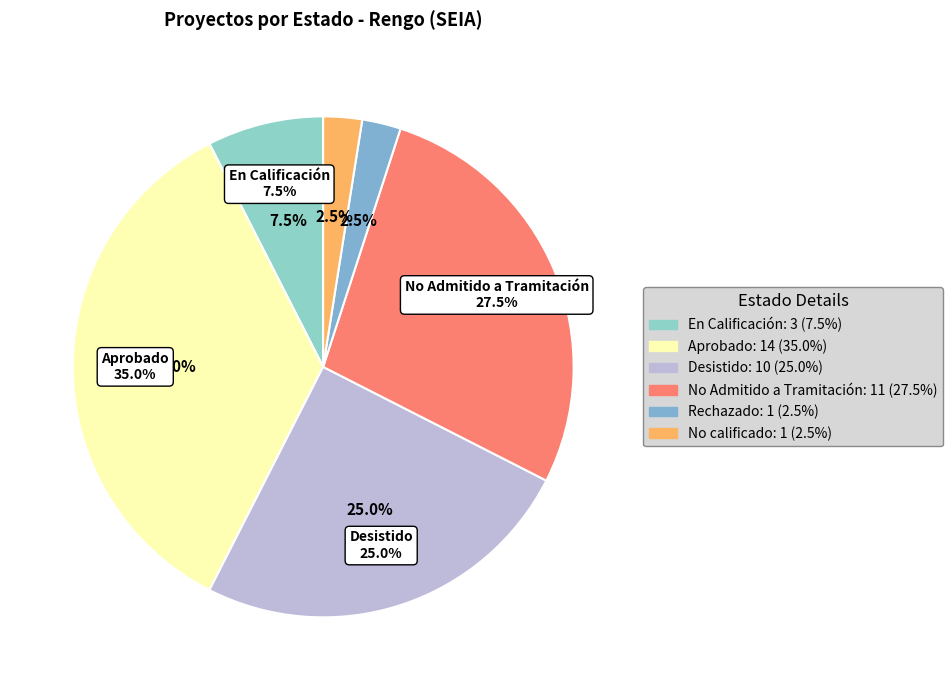

Which has a higher value, En Calificación or No Admitido a Tramitación?

No Admitido a Tramitación